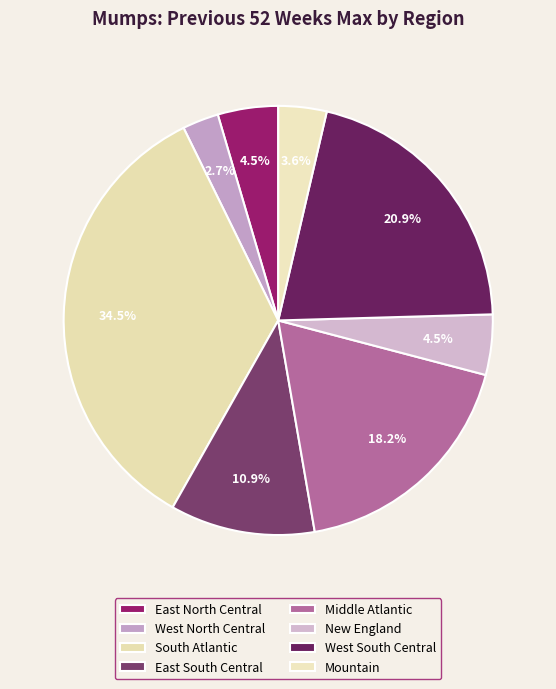

To the nearest percent, what is the difference between the East North Central and West South Central slice percentages?

16%